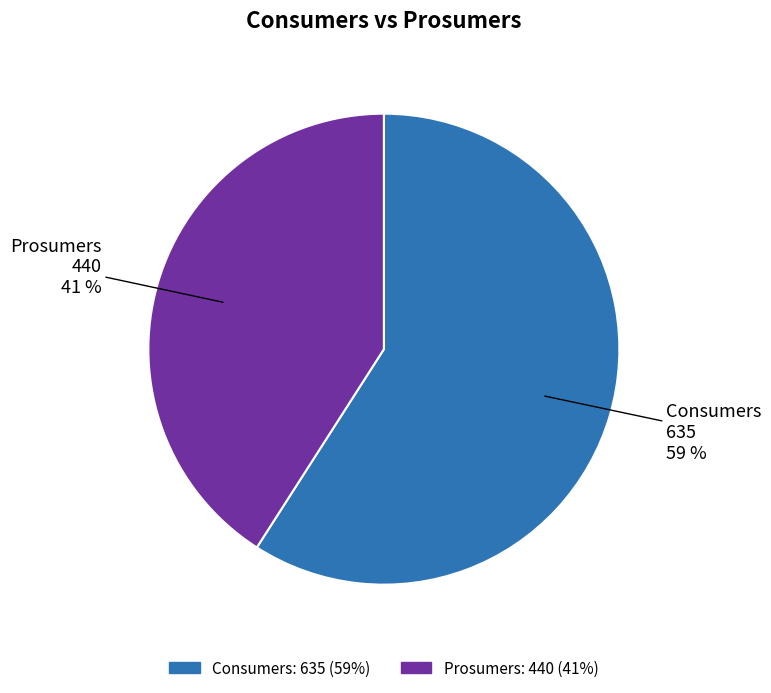

What percentage is the Consumers slice, to the nearest percent?

59%